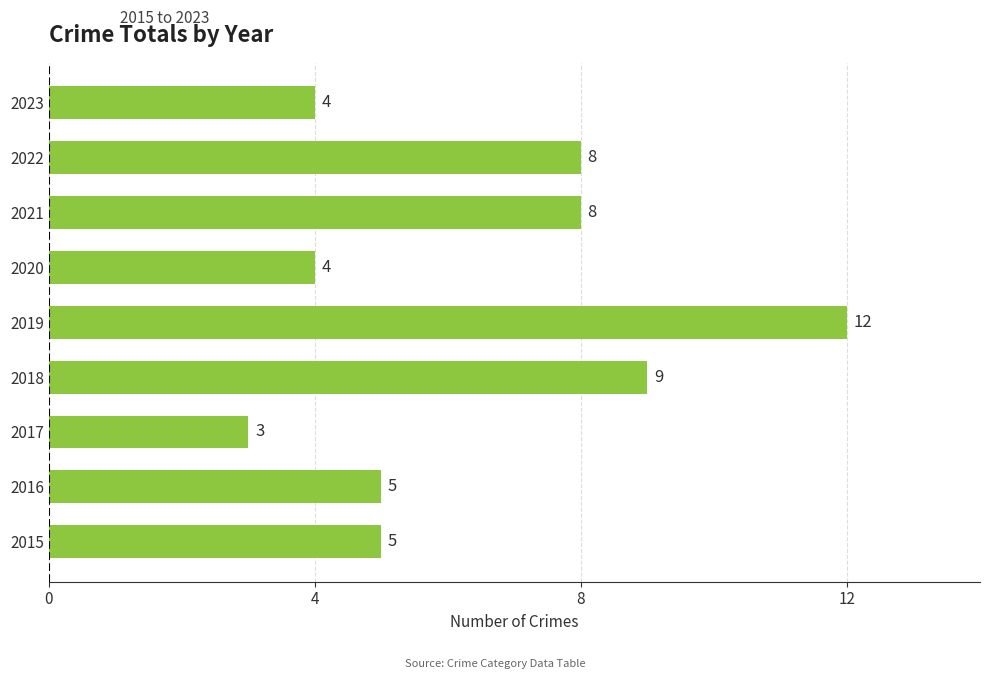

At which category does the chart reach its minimum across all series?

2017